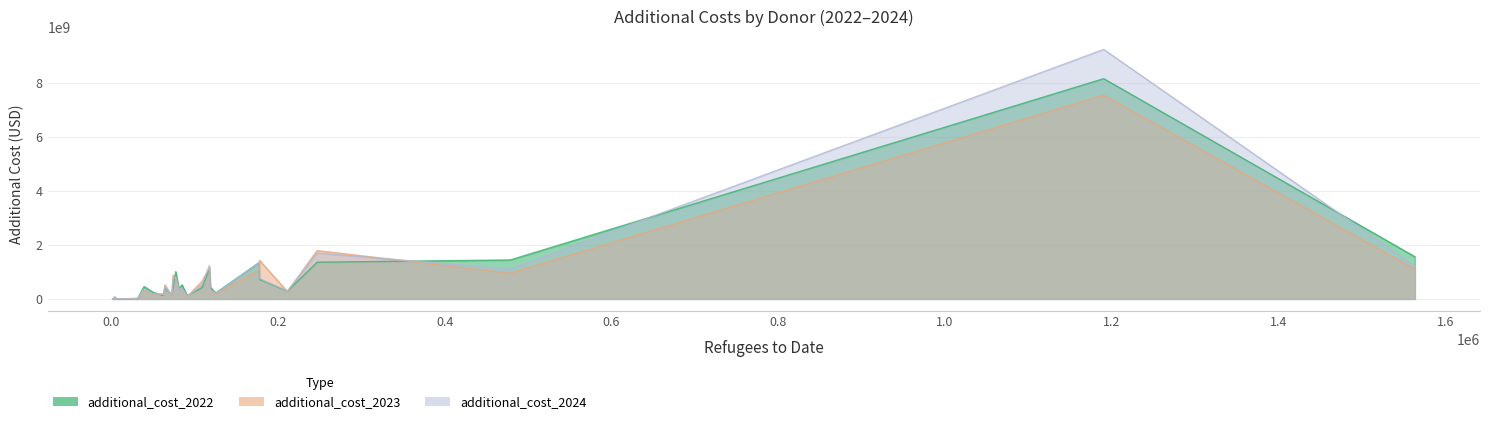

What is the label of the 16th point from the left?

Italy